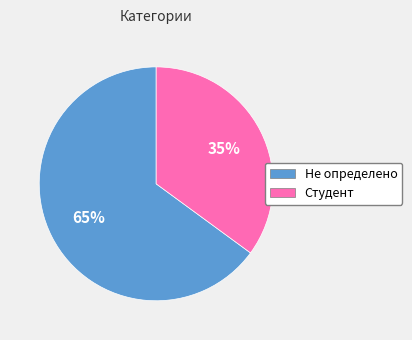

True or false: Студент accounts for 22% of the total.

False